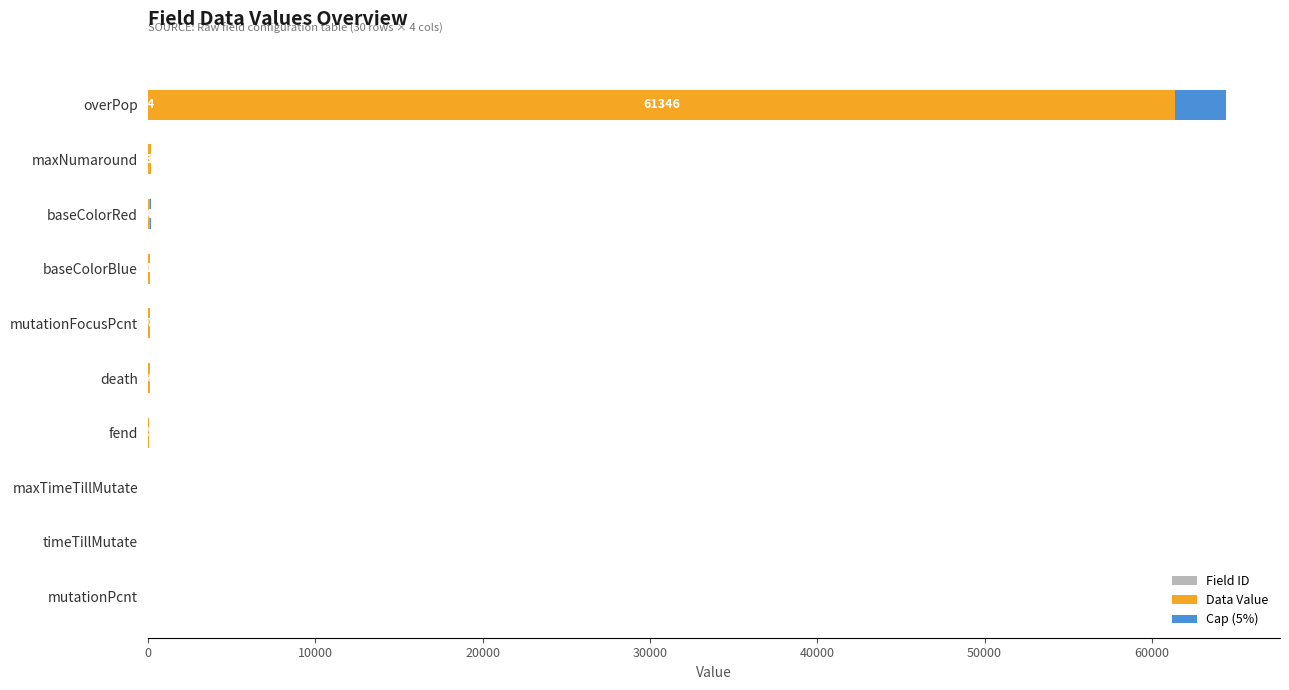

At which category is the sum across all series the highest?

overPop